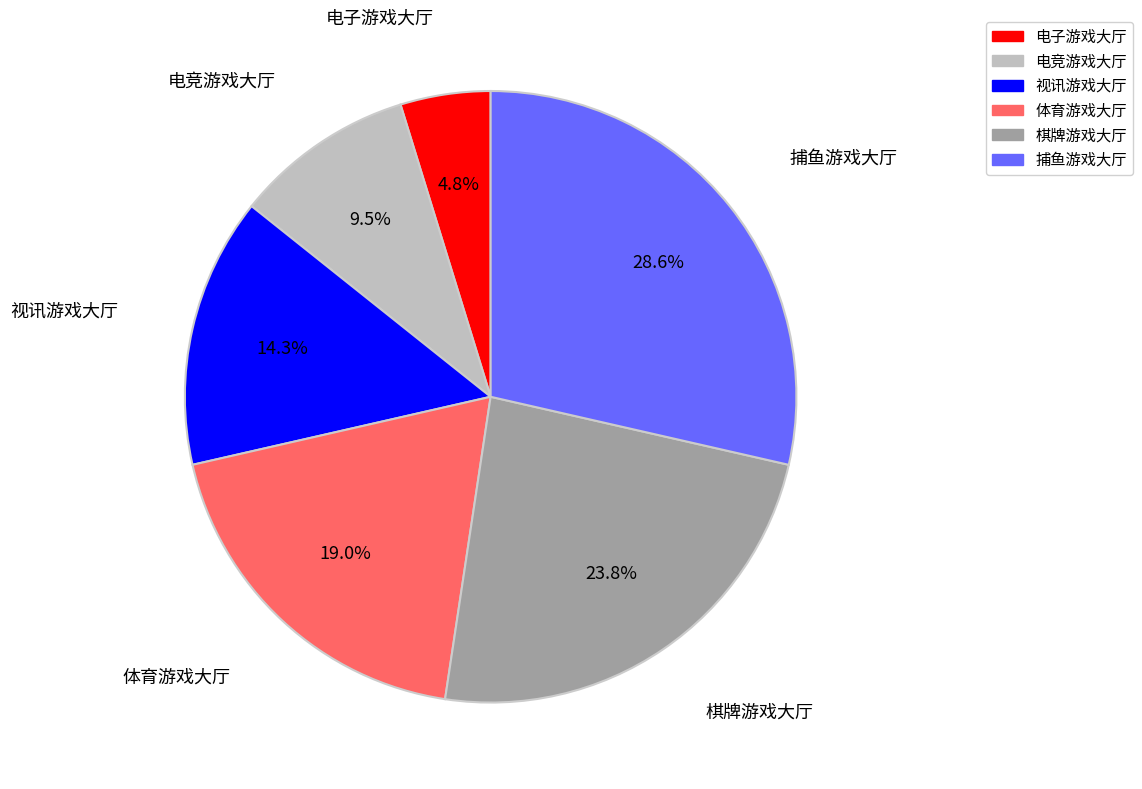

What is the smallest slice in the pie chart?

电子游戏大厅